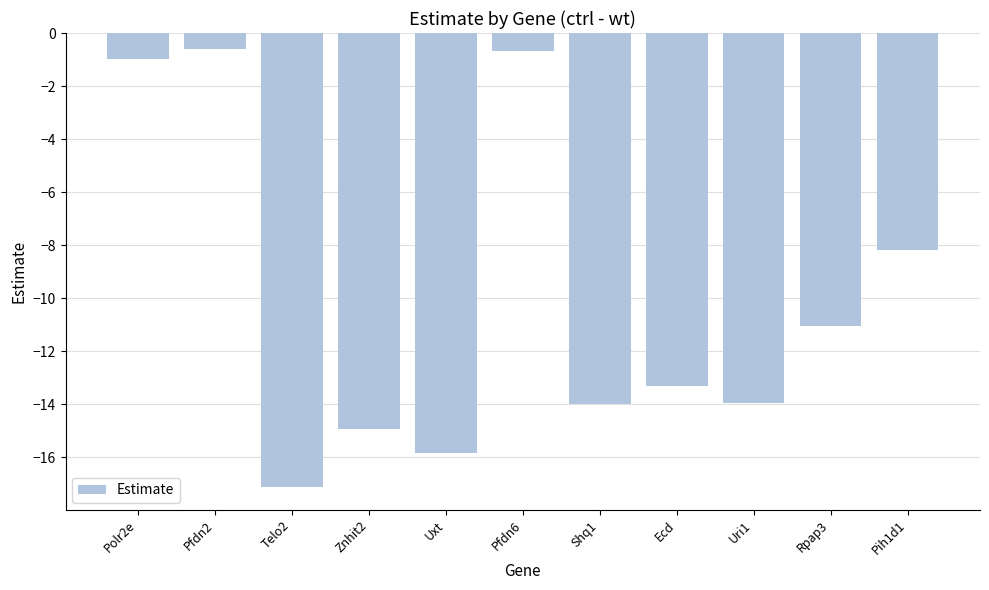

How many series are shown in this chart?

1